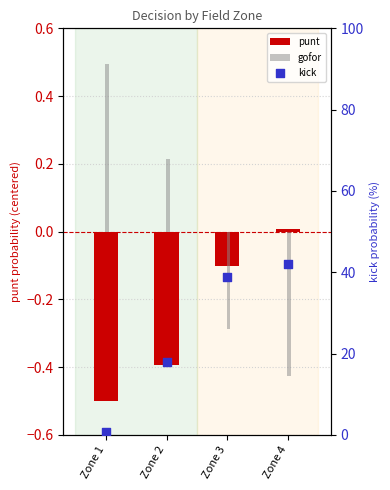

At how many categories does at least one series exceed 41?

1